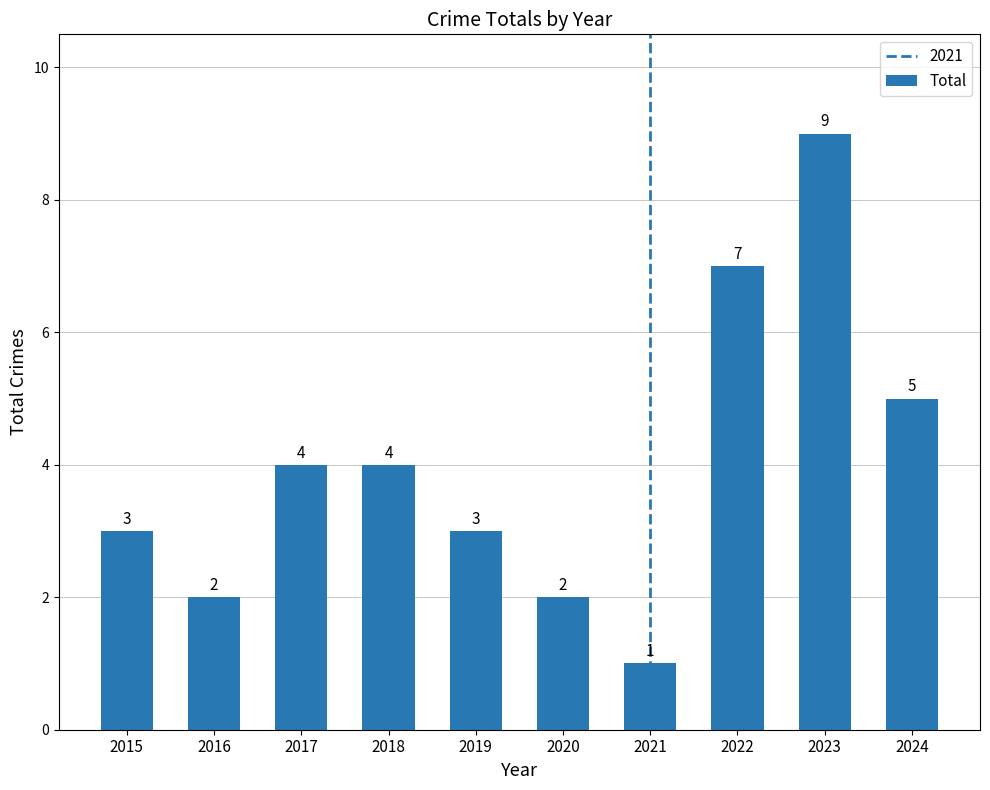

Is it true that the value at 2018 is 4?

True